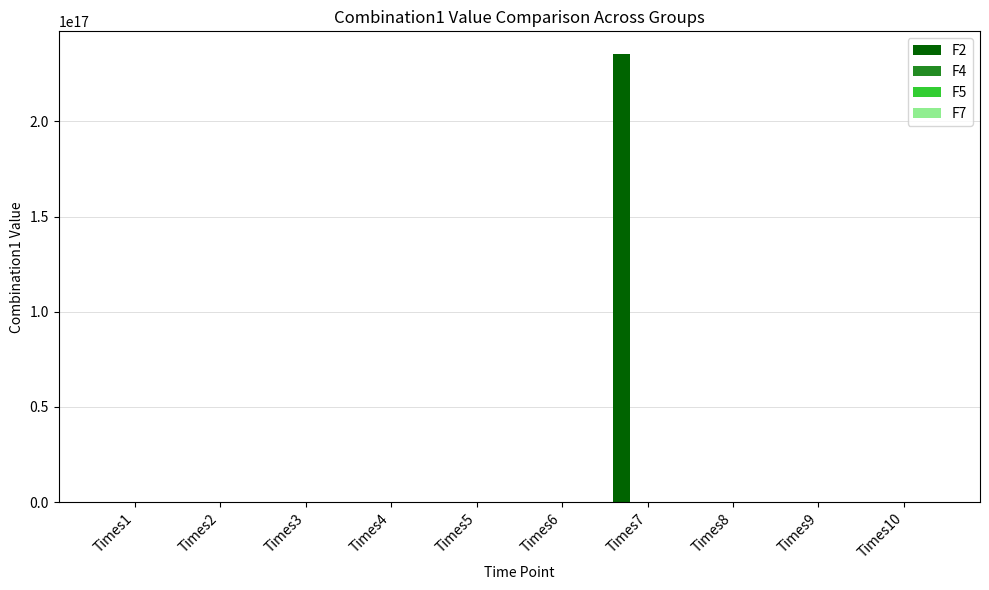

Which category has the highest value across all series?

Times7